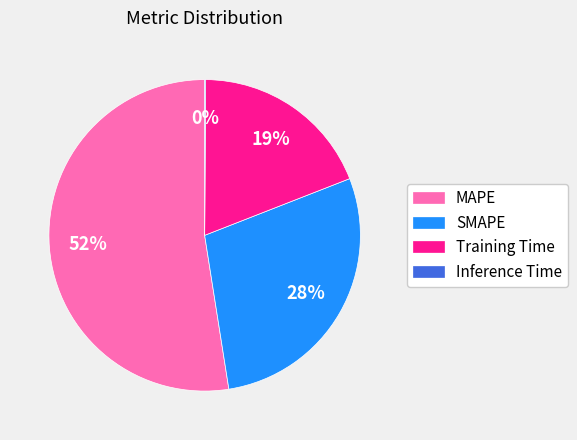

To the nearest percent, what is the average slice percentage?

25%